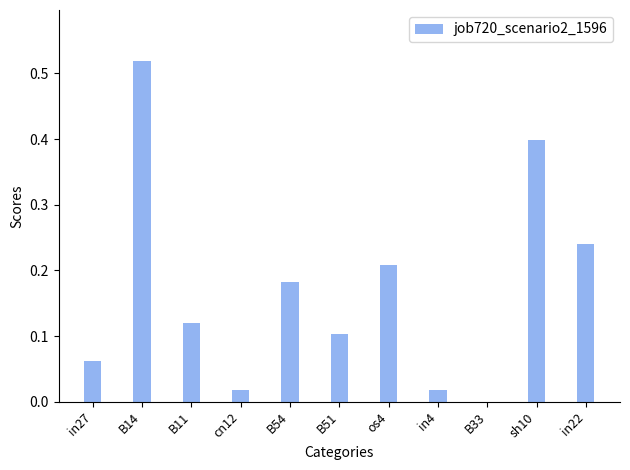

What is the sum of all values?

1.9